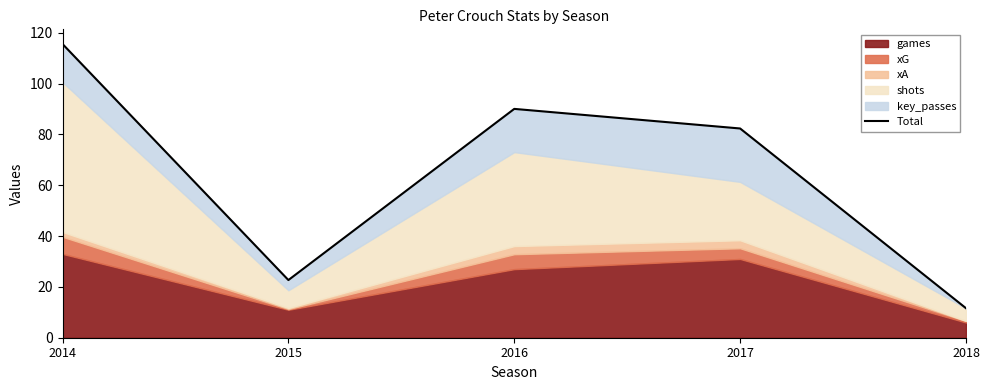

Which has a higher value, 2017 or 2015?

2017